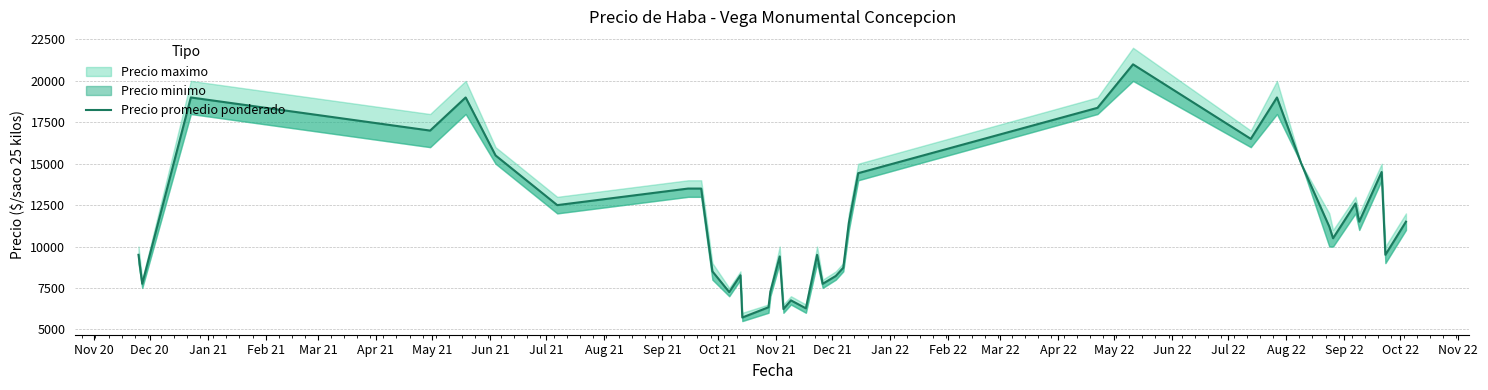

Which category has the lowest value across all series?

Nov 21